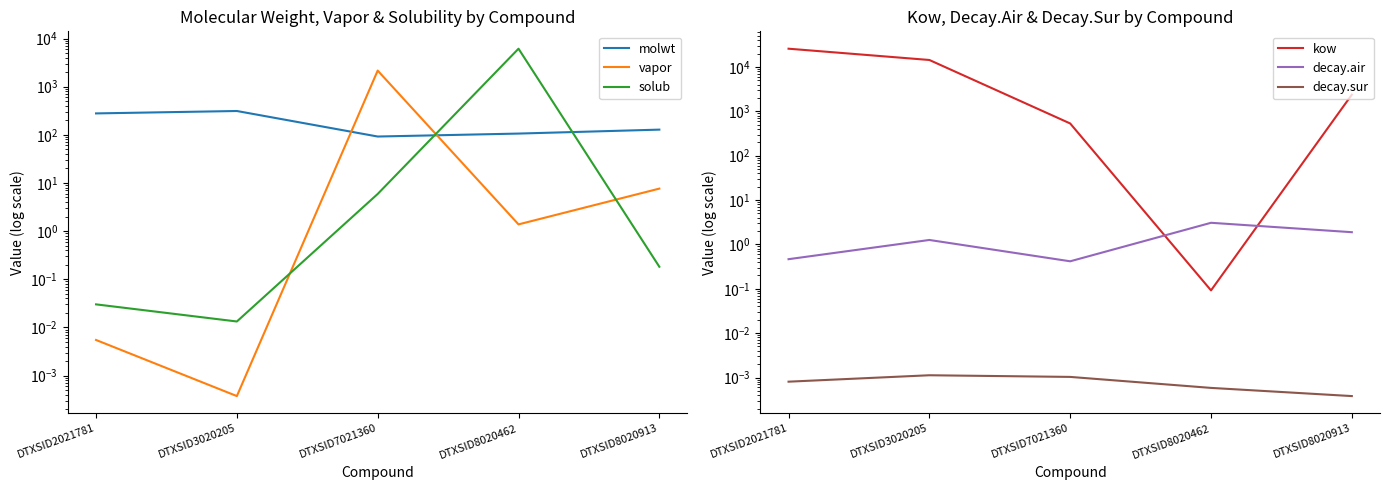

How many data points in decay.air are above 1?

3